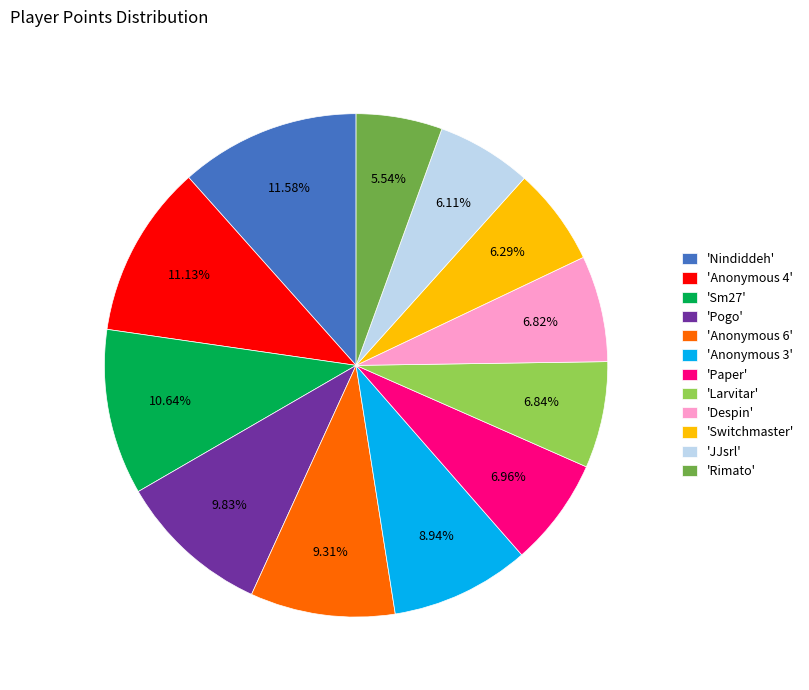

Which slice is the smallest?

'Rimato'